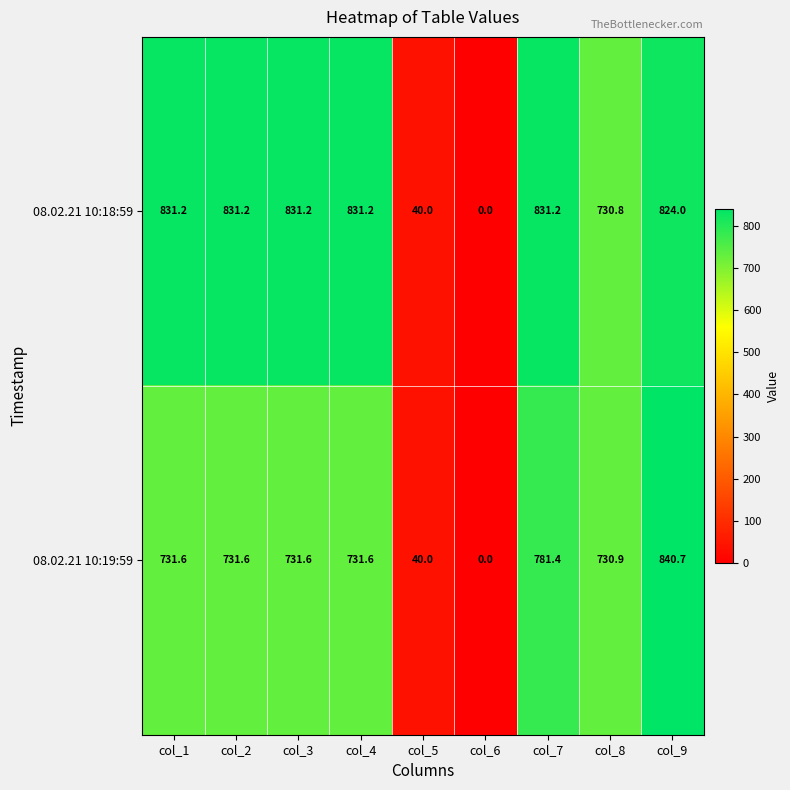

Reading left to right, what are all the values shown in this chart?

08.02.21 10:18:59: col_1=831.2	col_2=831.2	col_3=831.2	col_4=831.2	col_5=40.0	col_6=0.0	col_7=831.2	col_8=730.8	col_9=824.0
08.02.21 10:19:59: col_1=731.6	col_2=731.6	col_3=731.6	col_4=731.6	col_5=40.0	col_6=0.0	col_7=781.4	col_8=730.9	col_9=840.7